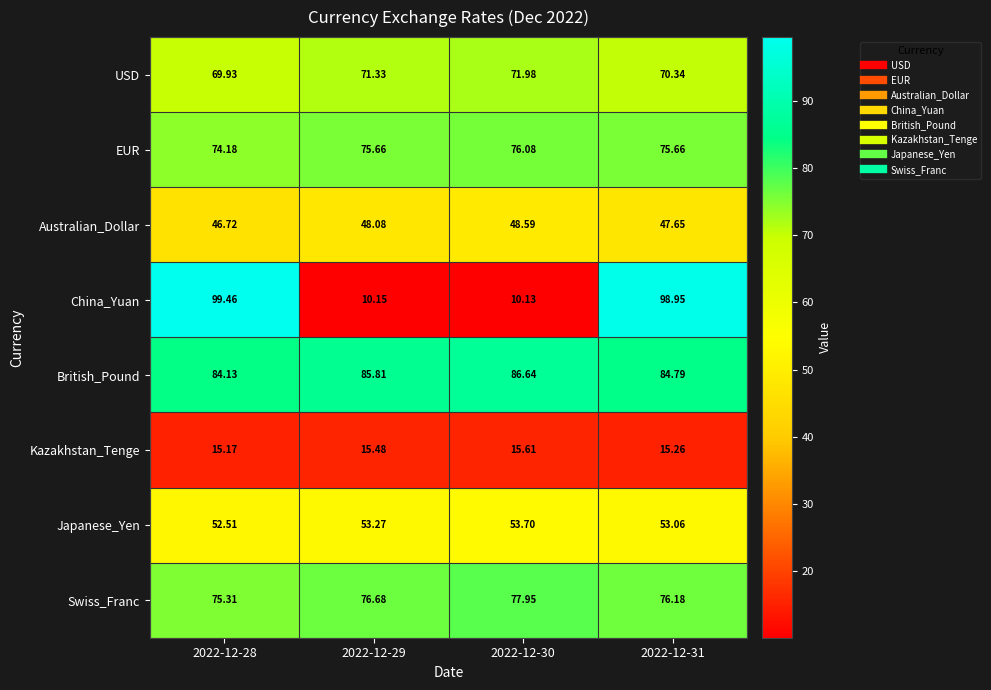

Which series has the largest total across all categories?

British_Pound